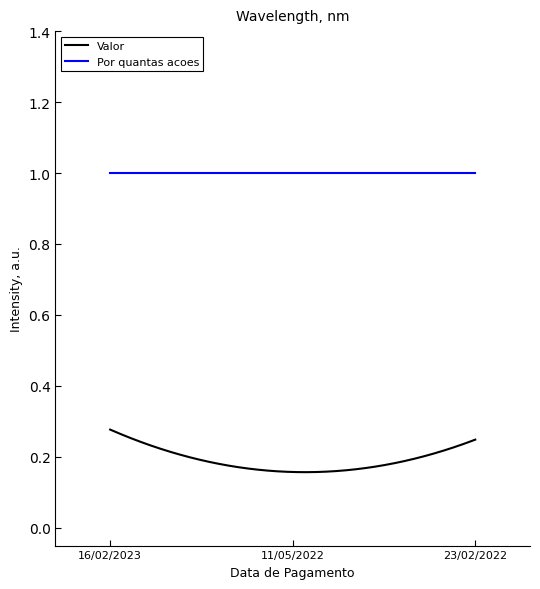

Which series has the largest total across all categories?

Por quantas acoes